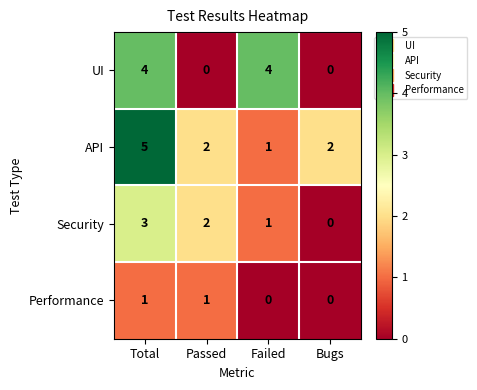

At which category is the sum across all series the highest?

Total